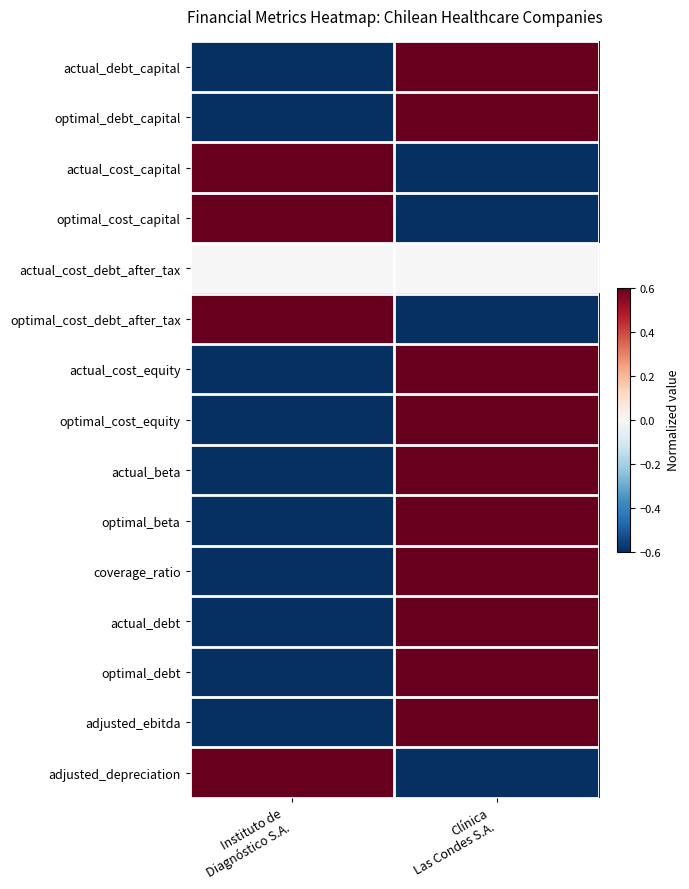

Reading right to left, what are all the values shown in this chart?

actual_debt_capital: Clínica
Las Condes S.A.=1	Instituto de
Diagnóstico S.A.=-1
optimal_debt_capital: Clínica
Las Condes S.A.=1	Instituto de
Diagnóstico S.A.=-1
actual_cost_capital: Clínica
Las Condes S.A.=-1	Instituto de
Diagnóstico S.A.=1
optimal_cost_capital: Clínica
Las Condes S.A.=-1	Instituto de
Diagnóstico S.A.=1
actual_cost_debt_after_tax: Clínica
Las Condes S.A.=0	Instituto de
Diagnóstico S.A.=0
optimal_cost_debt_after_tax: Clínica
Las Condes S.A.=-1	Instituto de
Diagnóstico S.A.=1
actual_cost_equity: Clínica
Las Condes S.A.=1	Instituto de
Diagnóstico S.A.=-1
optimal_cost_equity: Clínica
Las Condes S.A.=1	Instituto de
Diagnóstico S.A.=-1
actual_beta: Clínica
Las Condes S.A.=1	Instituto de
Diagnóstico S.A.=-1
optimal_beta: Clínica
Las Condes S.A.=1	Instituto de
Diagnóstico S.A.=-1
coverage_ratio: Clínica
Las Condes S.A.=1	Instituto de
Diagnóstico S.A.=-1
actual_debt: Clínica
Las Condes S.A.=1	Instituto de
Diagnóstico S.A.=-1
optimal_debt: Clínica
Las Condes S.A.=1	Instituto de
Diagnóstico S.A.=-1
adjusted_ebitda: Clínica
Las Condes S.A.=1	Instituto de
Diagnóstico S.A.=-1
adjusted_depreciation: Clínica
Las Condes S.A.=-1	Instituto de
Diagnóstico S.A.=1